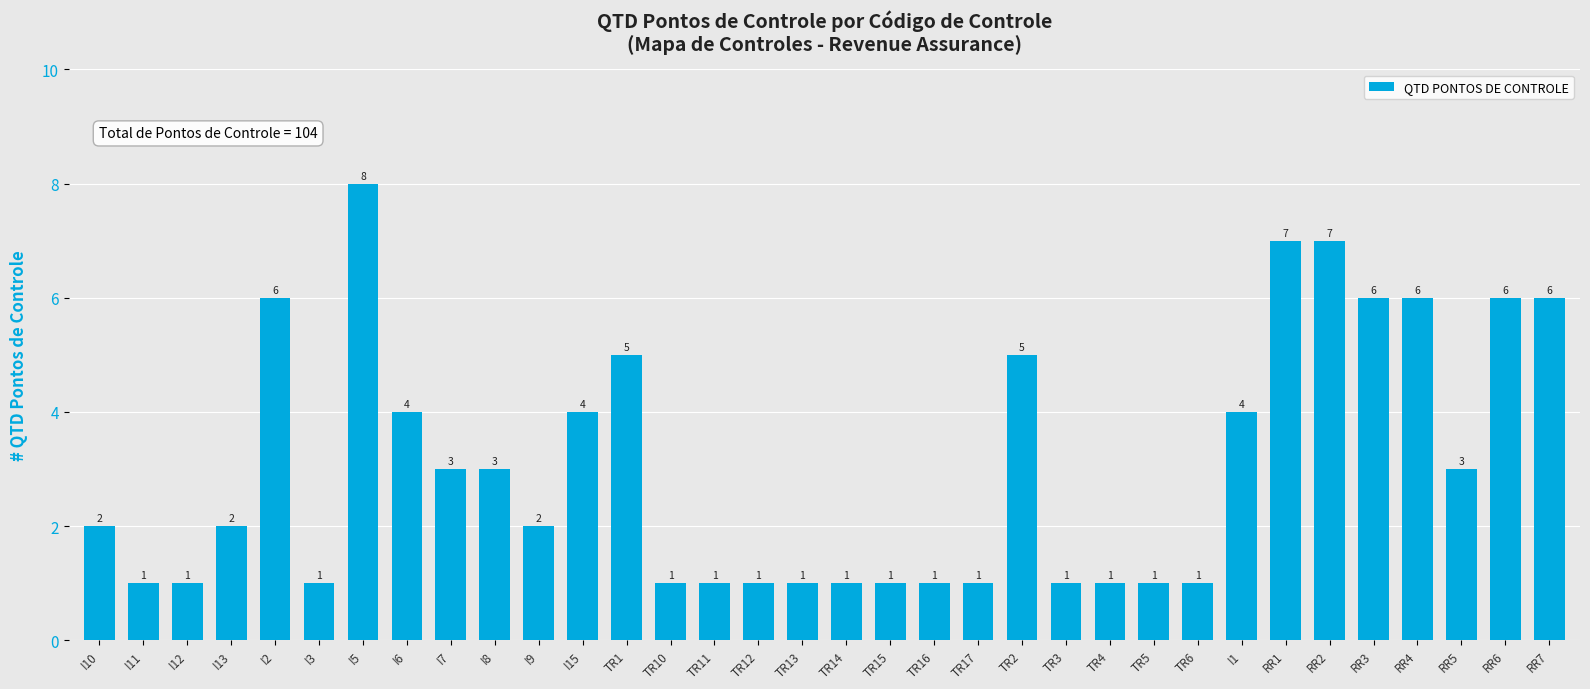

How many bars are there in total?

34